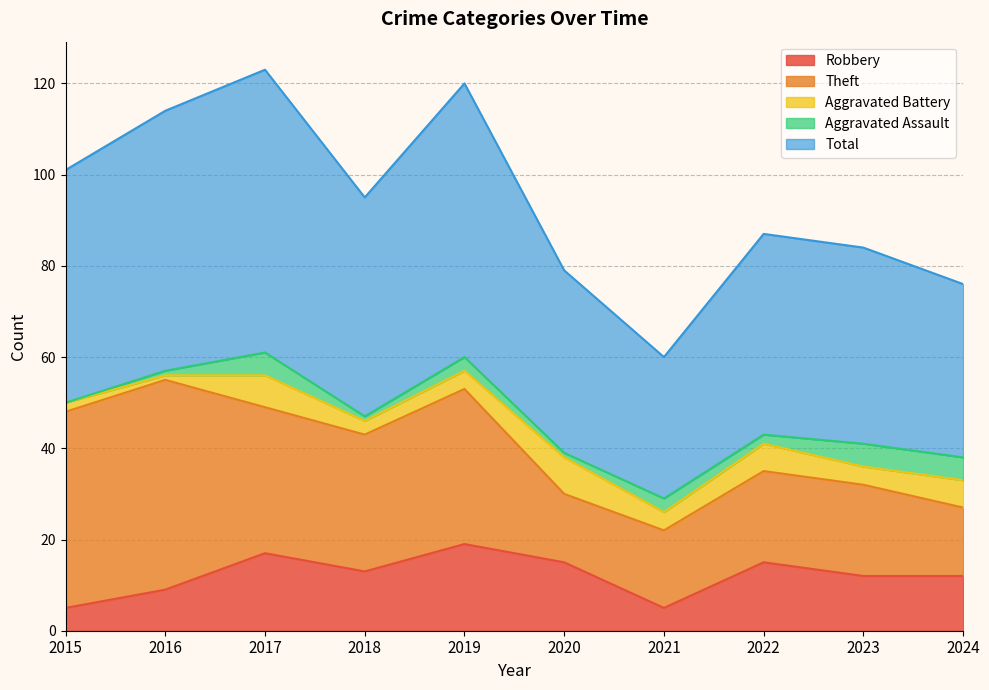

Does the chart display data point markers on the line(s)?

No